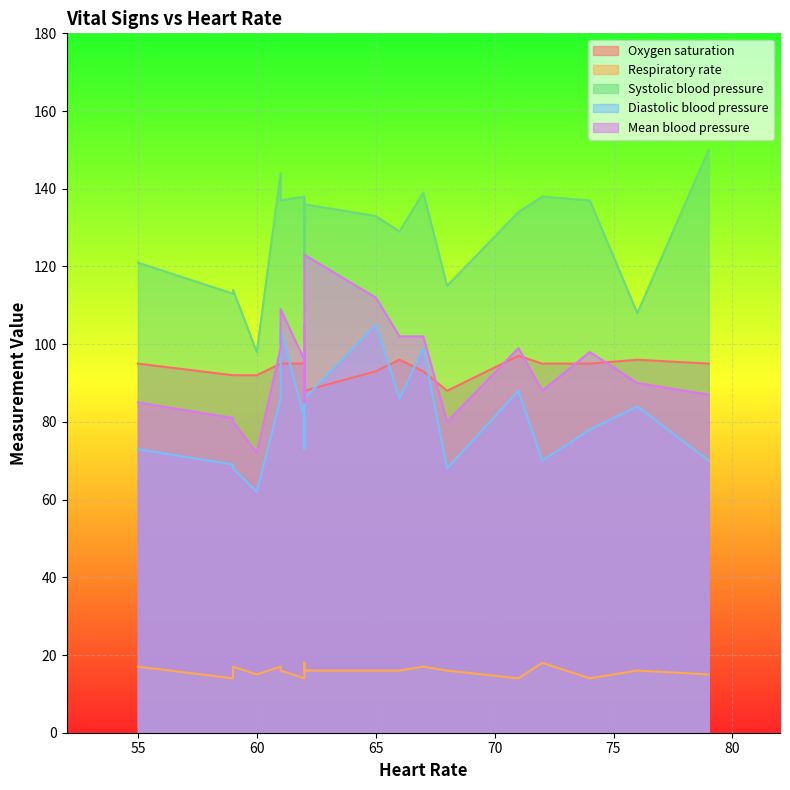

What are all the series names shown in the legend?

Oxygen saturation, Respiratory rate, Systolic blood pressure, Diastolic blood pressure, Mean blood pressure